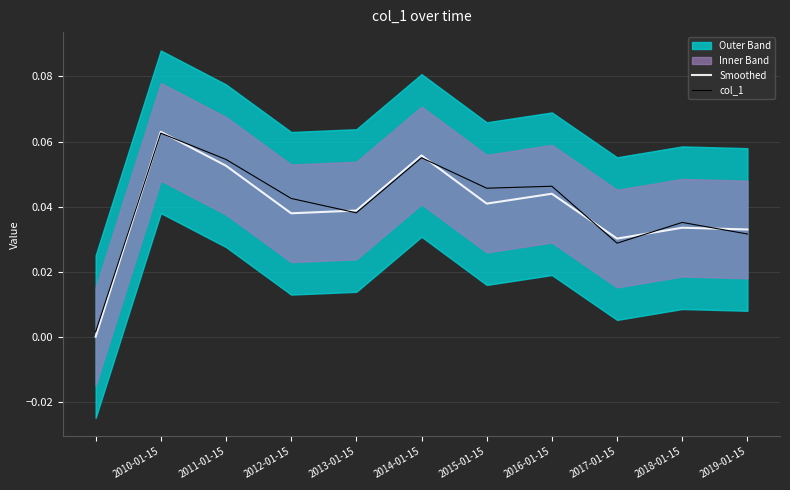

True or false: col_1 has a value of 0.1 at 2018-01-15.

False